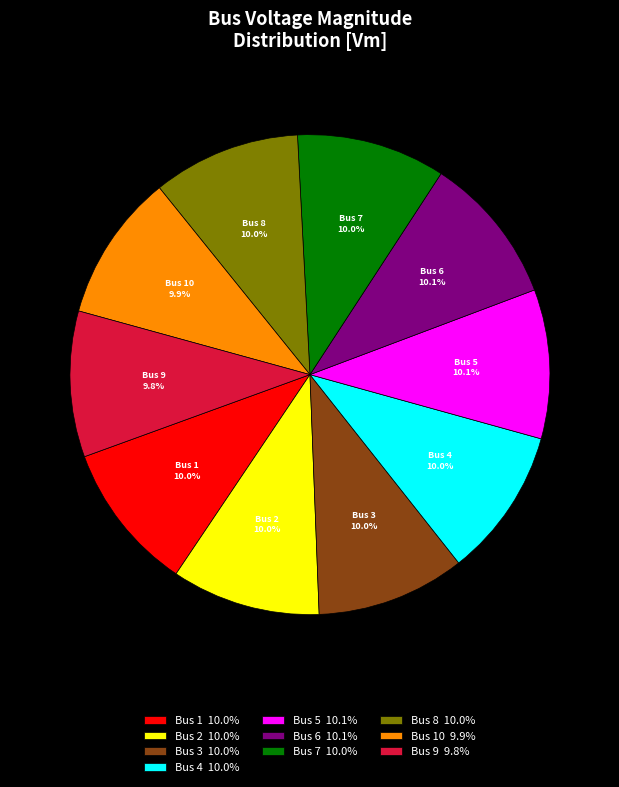

How many segments does this pie chart have?

10